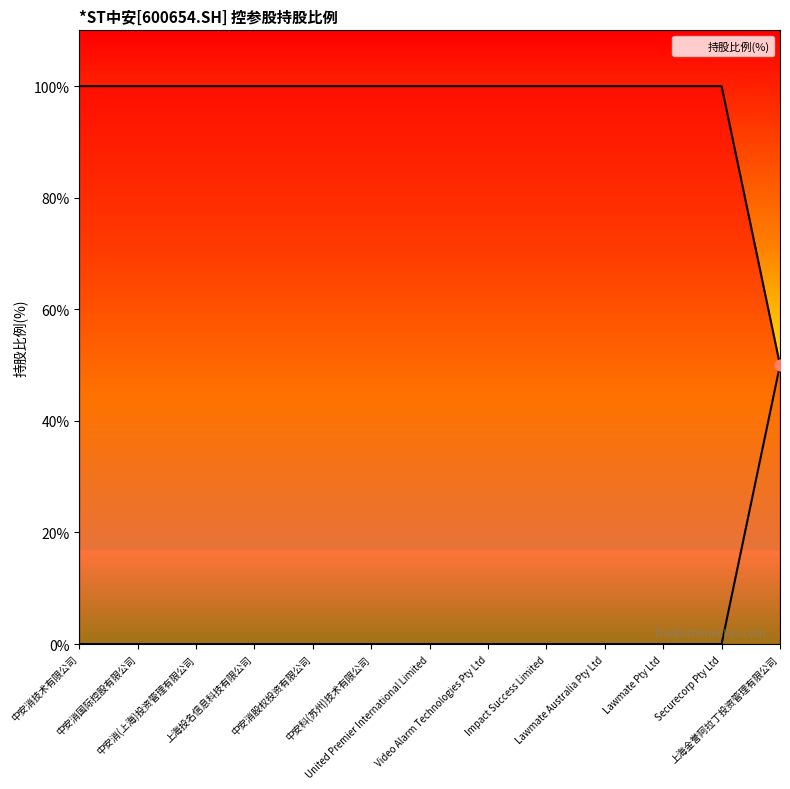

Between Impact Success Limited and 中安消(上海)投资管理有限公司, which is larger?

Impact Success Limited